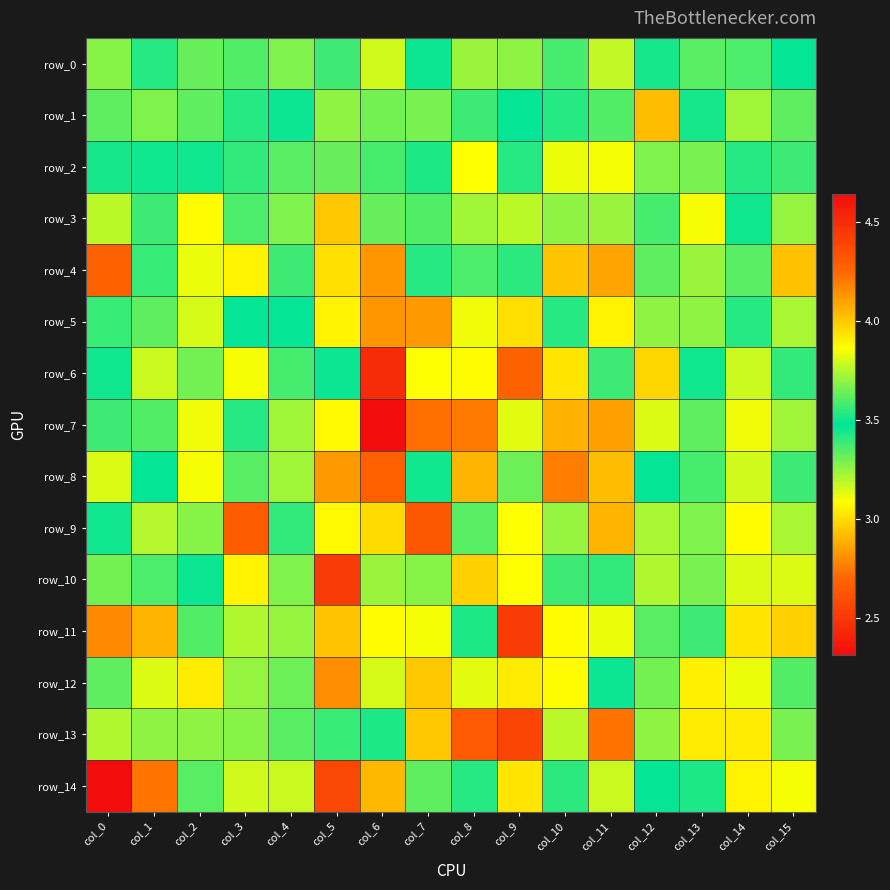

Which series changed the most between col_3 and col_15?

row_11